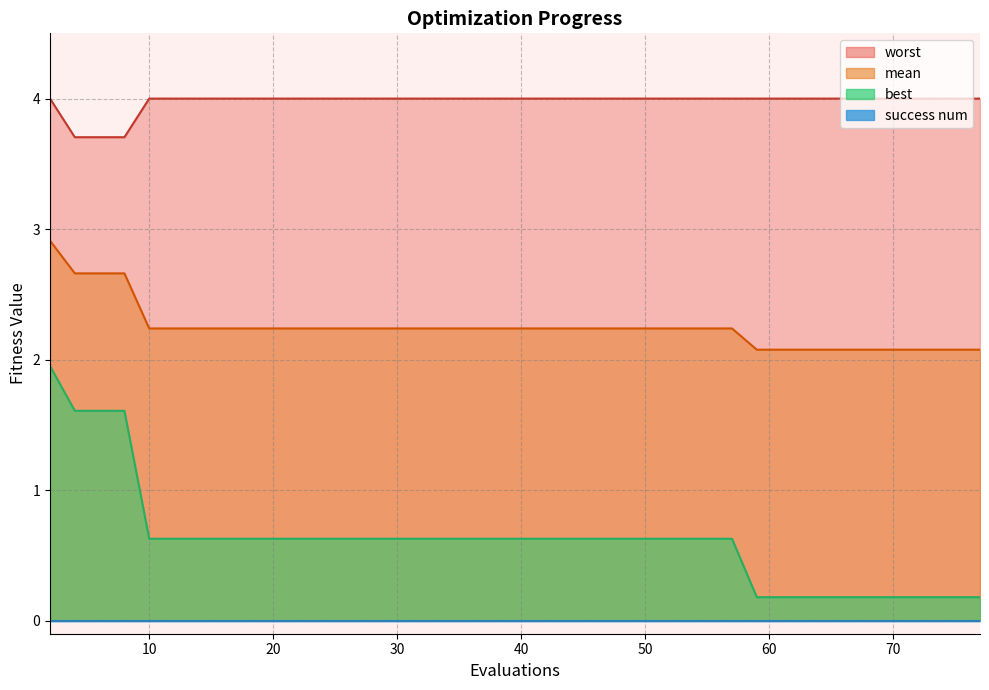

Reading left to right, what are all the values shown in this chart?

mean: 2.9	2.7	2.7	2.7	2.2	2.2	2.2	2.2	2.2	2.2	2.2	2.2	2.2	2.2	2.2	2.2	2.2	2.2	2.2	2.2	2.2	2.2	2.2	2.2	2.2	2.2	2.2	2.2	2.2	2.2	2.1	2.1	2.1	2.1	2.1	2.1	2.1	2.1	2.1	2.1
best: 2.0	1.6	1.6	1.6	0.6	0.6	0.6	0.6	0.6	0.6	0.6	0.6	0.6	0.6	0.6	0.6	0.6	0.6	0.6	0.6	0.6	0.6	0.6	0.6	0.6	0.6	0.6	0.6	0.6	0.6	0.2	0.2	0.2	0.2	0.2	0.2	0.2	0.2	0.2	0.2
worst: 4.0	3.7	3.7	3.7	4.0	4.0	4.0	4.0	4.0	4.0	4.0	4.0	4.0	4.0	4.0	4.0	4.0	4.0	4.0	4.0	4.0	4.0	4.0	4.0	4.0	4.0	4.0	4.0	4.0	4.0	4.0	4.0	4.0	4.0	4.0	4.0	4.0	4.0	4.0	4.0